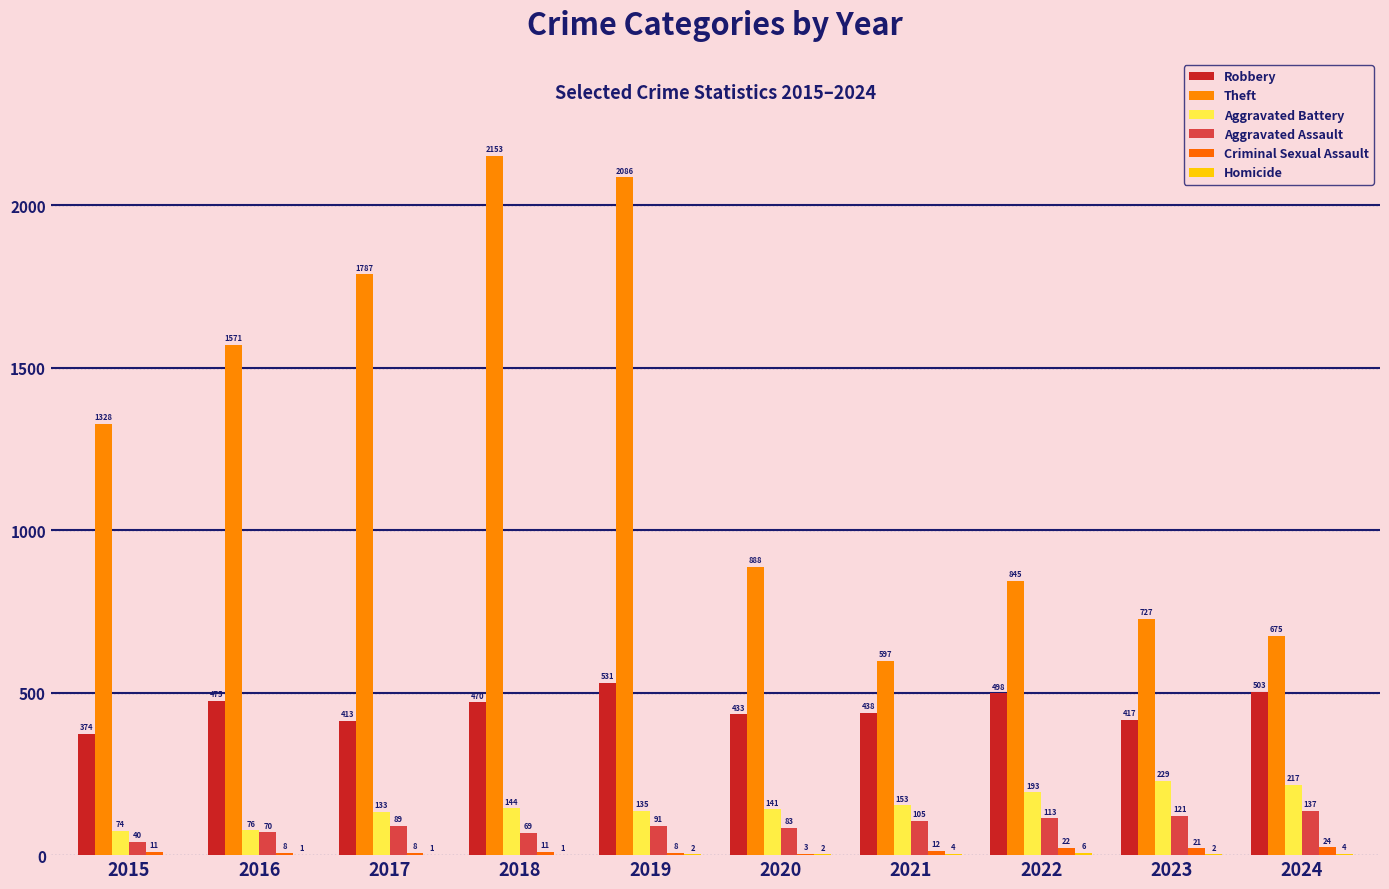

How many groups of bars are there?

10